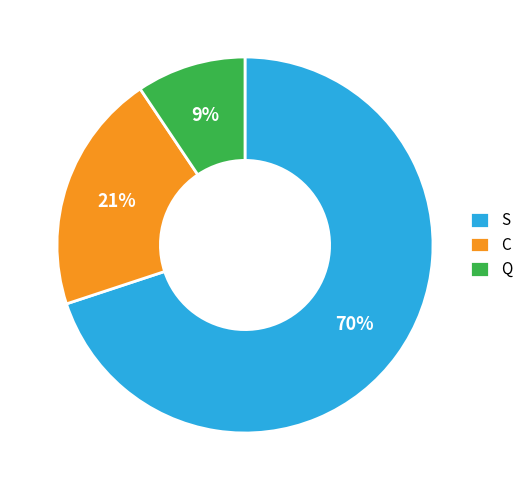

True or false: S accounts for 70% of the total.

True